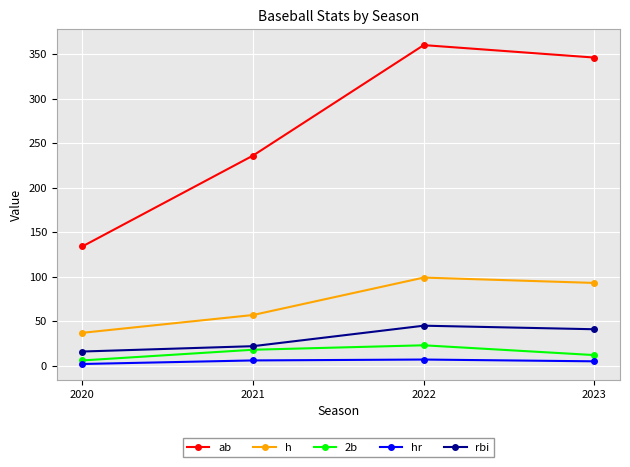

At which label is h closest to 68?

2021